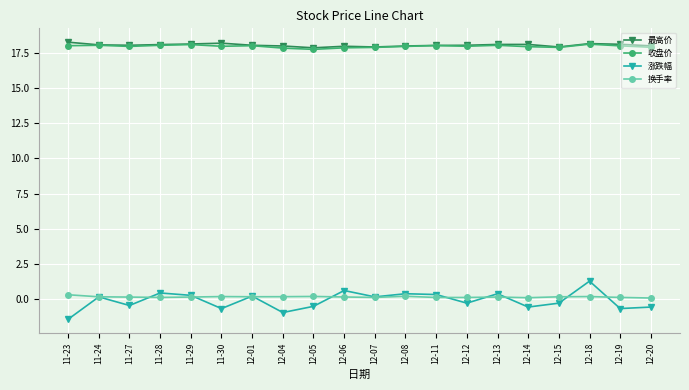

What is the maximum value shown in the chart?

18.3